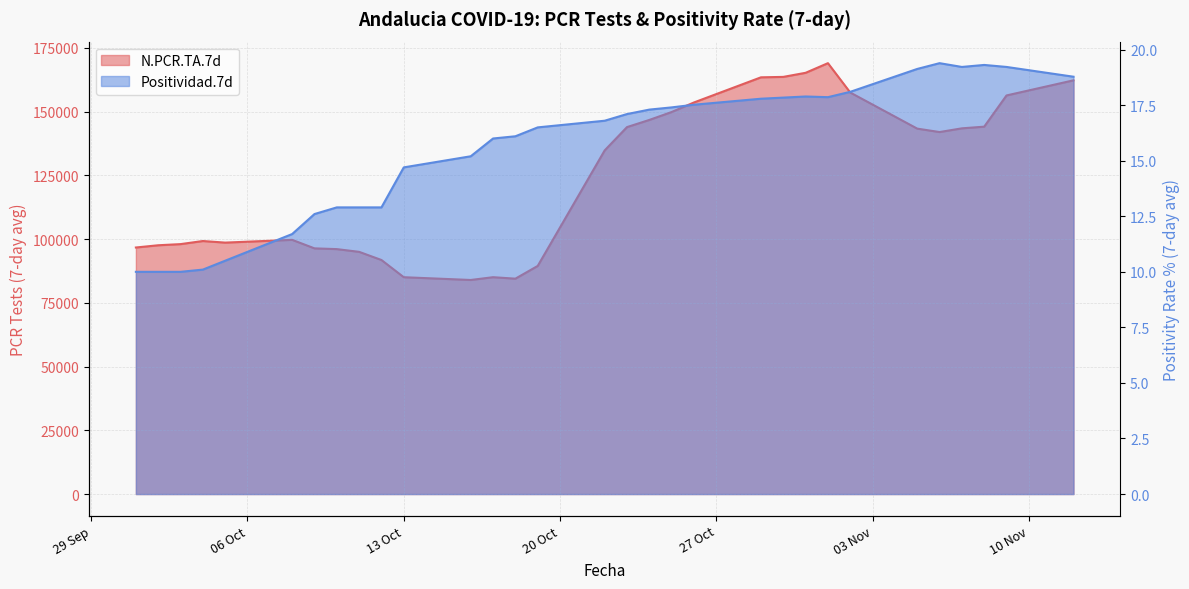

Reading right to left, transcribe all the data shown in this chart.

N.PCR.TA.7d: 162245.0	156316.0	144074.0	143416.0	141963.0	143304.0	157453.0	168974.0	165193.0	163590.0	163422.0	153565.0	149821.0	146713.0	143907.0	134768.0	89458.0	84464.0	85040.0	83949.0	85033.0	91781.0	94982.0	96052.0	96348.0	99685.0	98603.0	99225.0	98012.0	97562.0	96684.0
Positividad.7d: 18.8	19.2	19.3	19.2	19.4	19.1	18.1	17.9	17.9	17.8	17.8	17.5	17.4	17.3	17.1	16.8	16.5	16.1	16.0	15.2	14.7	12.9	12.9	12.9	12.6	11.7	10.5	10.1	10.0	10.0	10.0